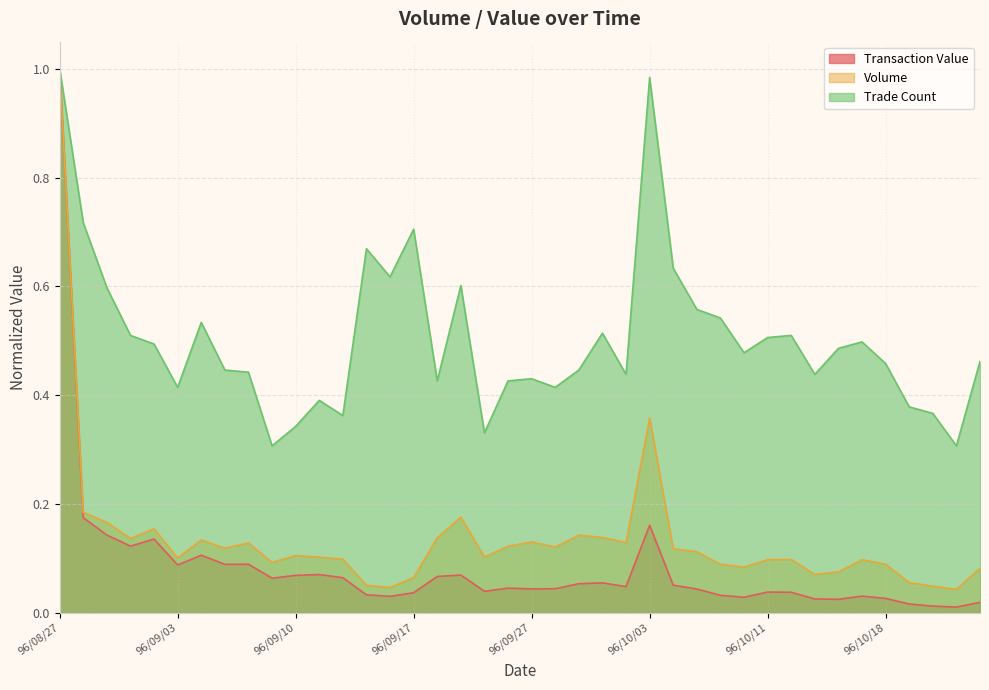

Which series has the largest total across all categories?

Trade Count